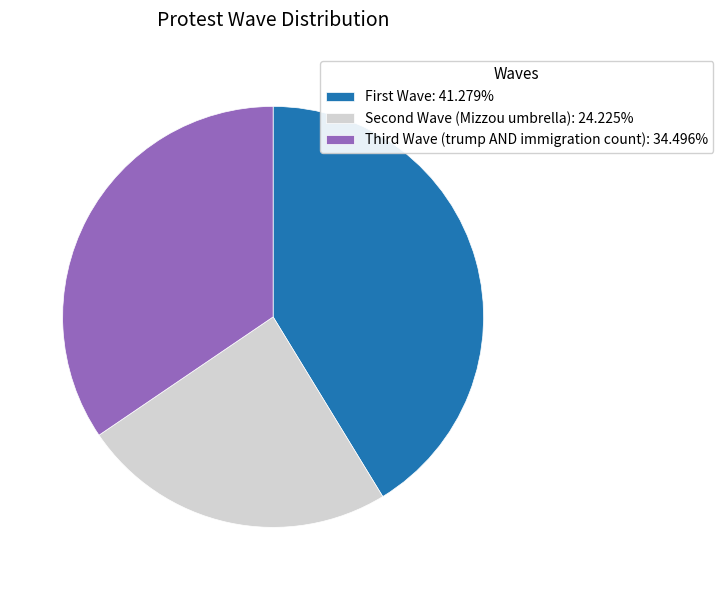

How many slices are in this pie chart?

3